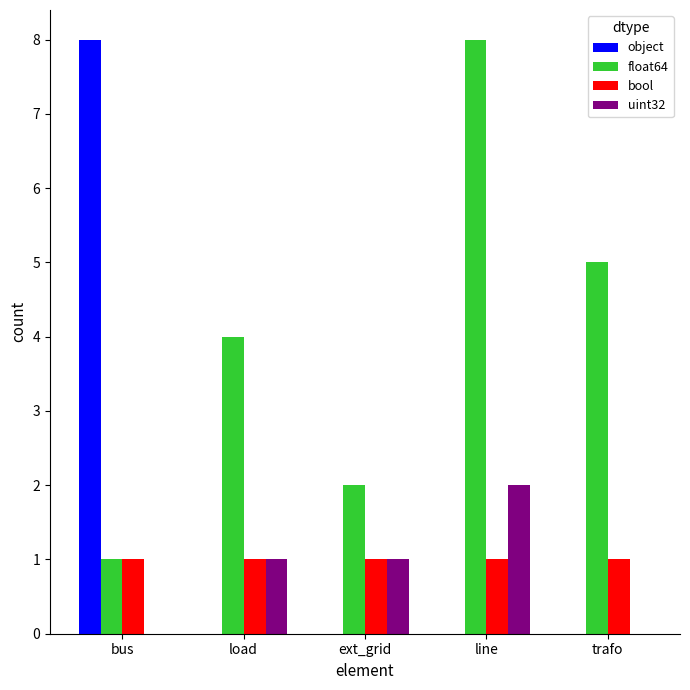

The value of object at load is 6. True or false?

False